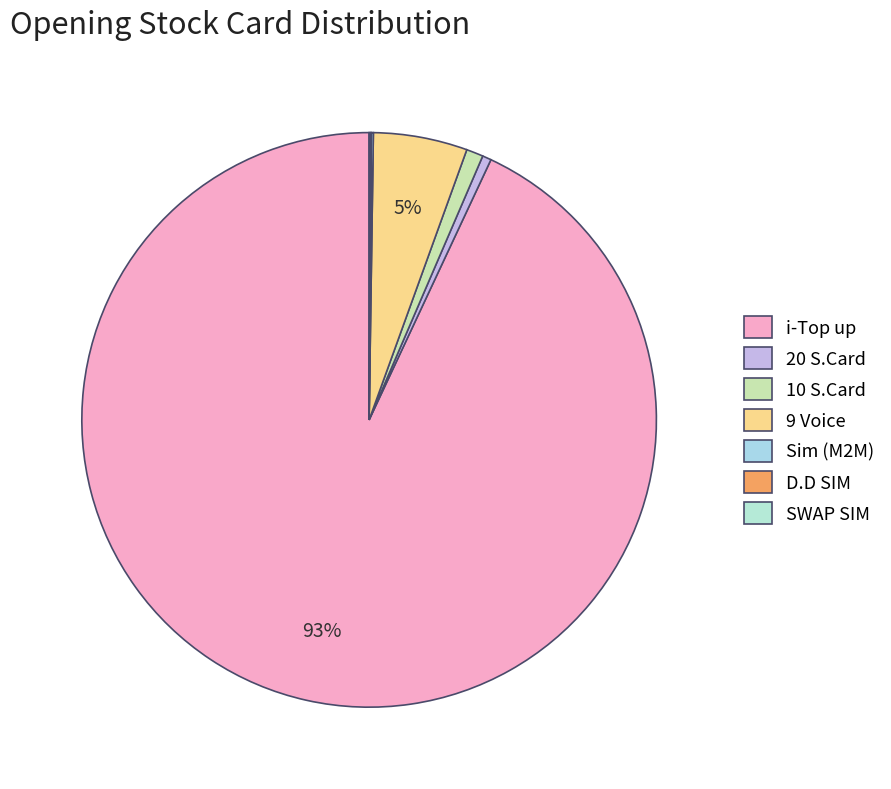

Rank the categories by value from lowest to highest.

D.D SIM, SWAP SIM, Sim (M2M), 20 S.Card, 10 S.Card, 9 Voice, i-Top up